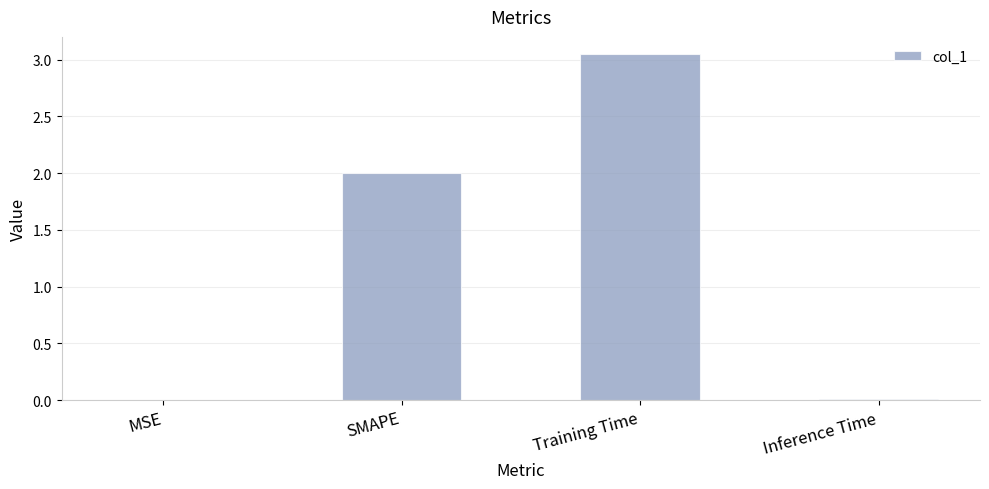

What value does the data have at SMAPE?

2.0